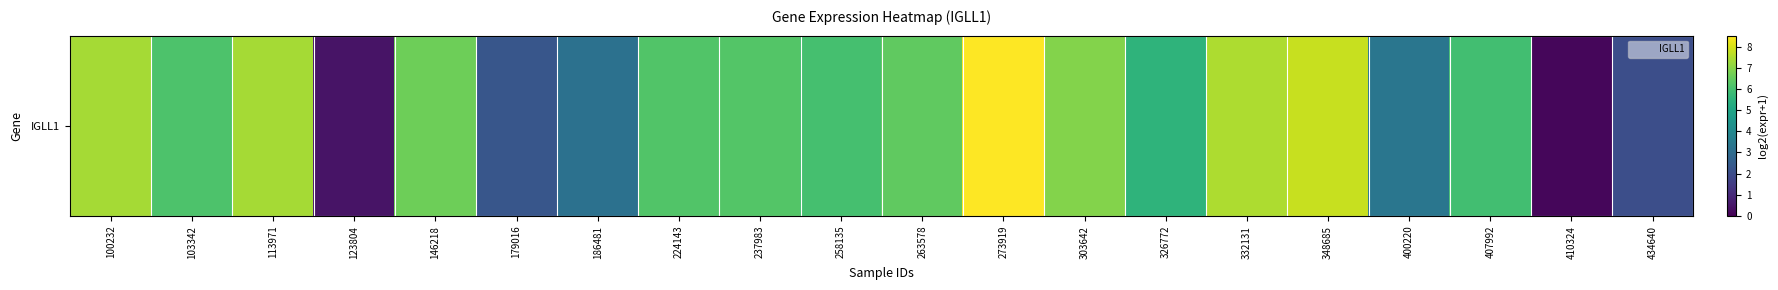

Reading left to right, transcribe all the data shown in this chart.

7.4	6.1	7.4	0.5	6.6	2.3	3.2	6.2	6.2	6.0	6.4	8.5	6.9	5.5	7.5	7.8	3.4	5.9	0.2	2.0